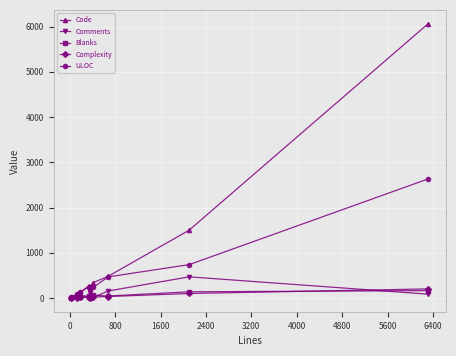

Which series has the largest range (max minus min)?

Code